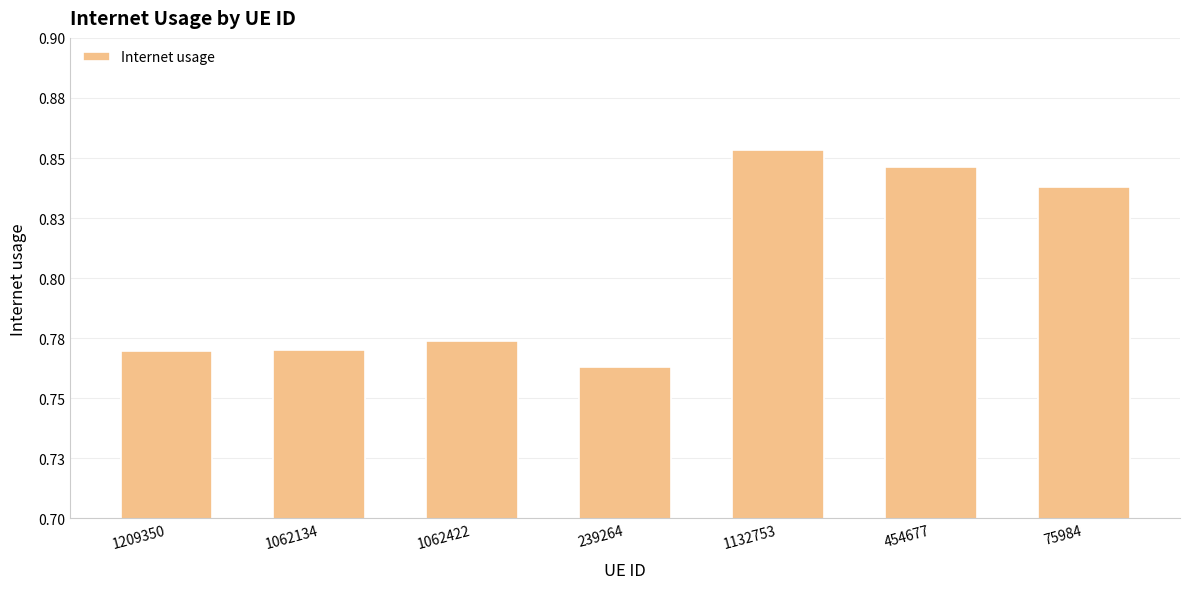

Are the bars horizontal?

No